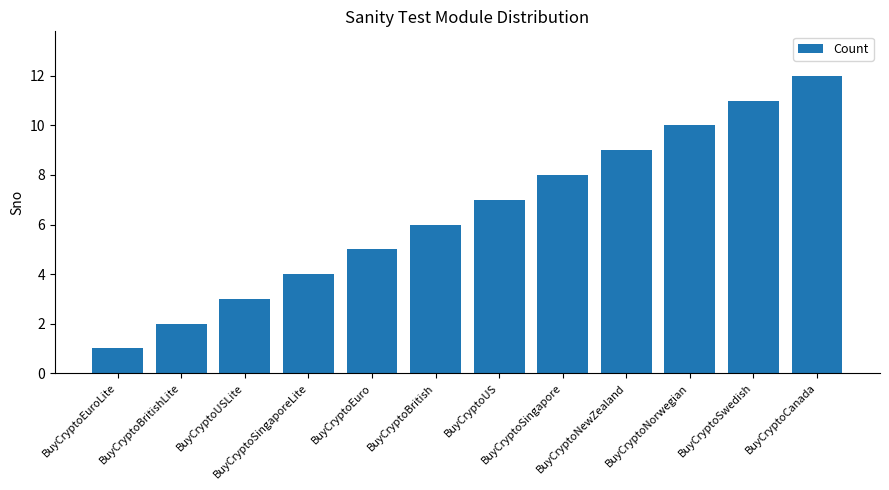

What is the difference between the maximum and minimum values?

11